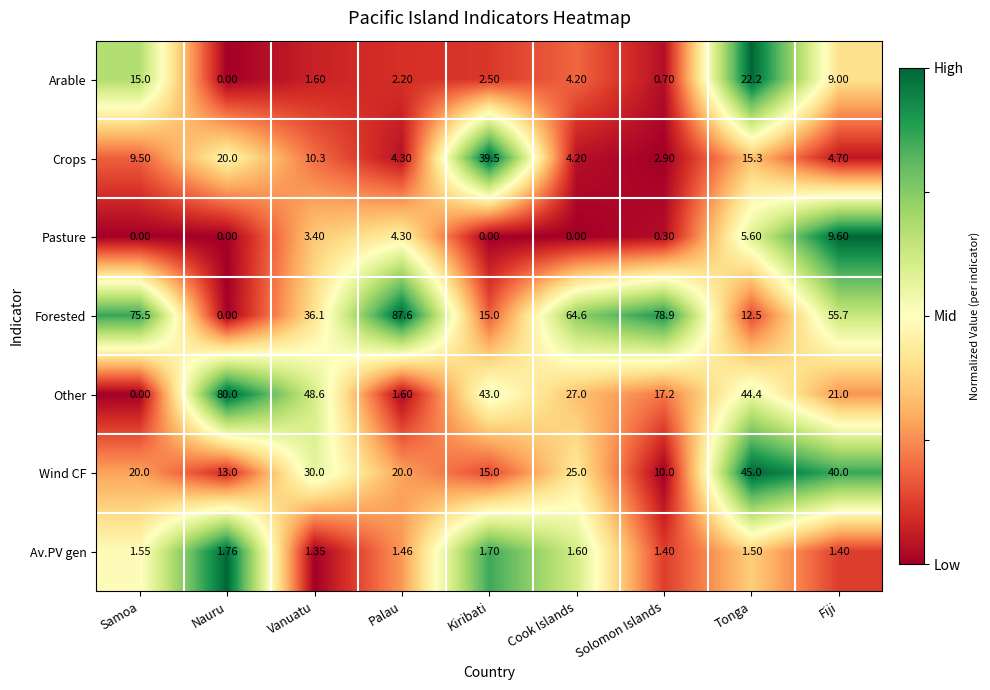

At which label is Arable closest to 11?

Fiji